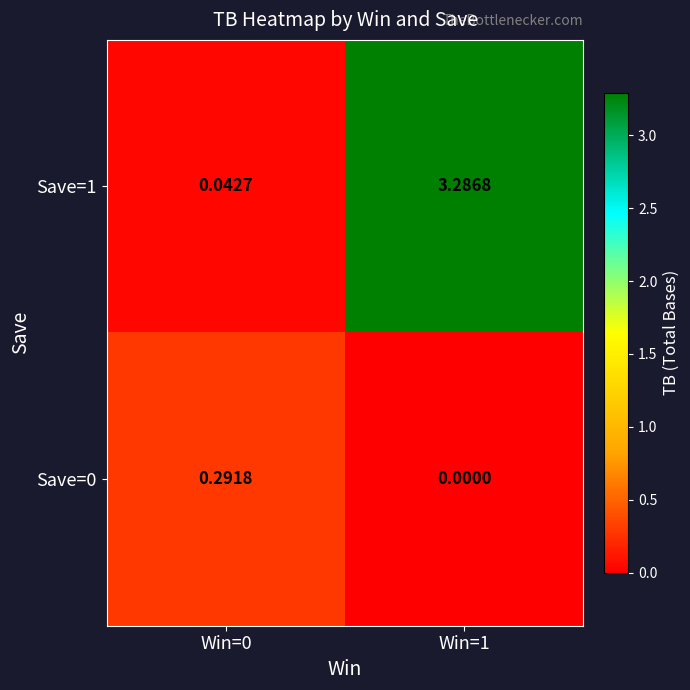

Which series has the largest total across all categories?

Save=1